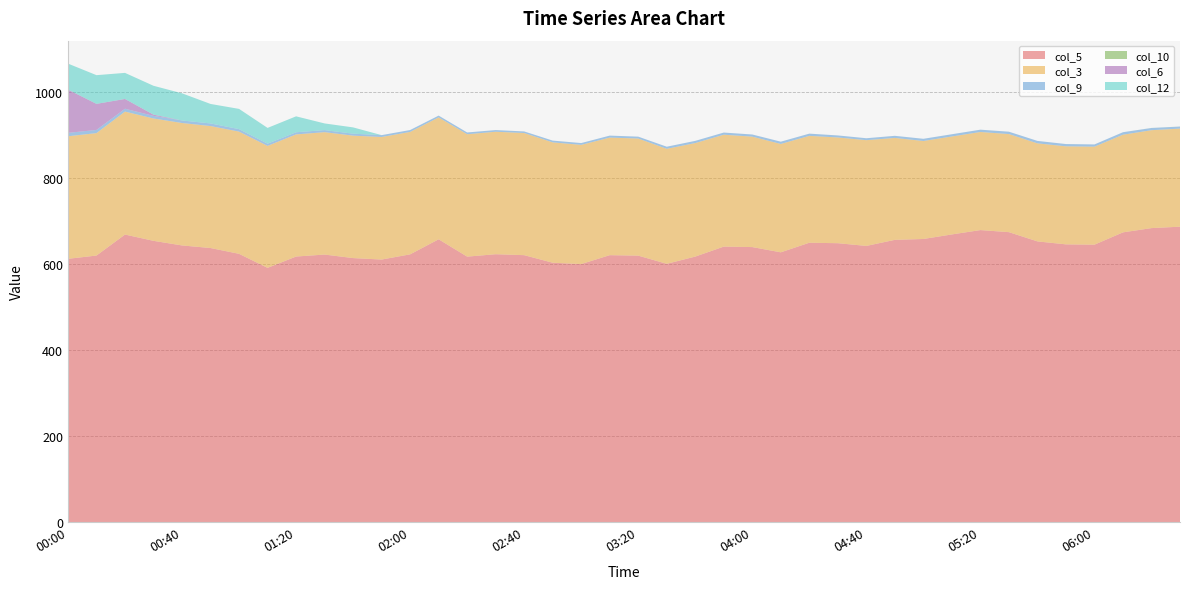

Reading left to right, what are all the values shown in this chart?

col_5: 611.9	619.5	668.3	653.7	643.0	637.0	623.5	590.9	617.2	621.8	613.6	610.2	622.3	657.3	617.0	622.6	620.4	602.8	599.7	620.4	619.3	600.3	617.1	640.3	639.2	627.0	649.3	648.2	641.9	656.0	658.0	668.6	678.7	673.9	652.4	645.5	644.8	673.4	683.3	686.6
col_3: 284.9	284.6	285.8	284.4	284.6	283.5	284.1	283.5	283.9	284.5	284.6	284.9	284.6	283.3	284.5	284.7	283.9	279.8	277.1	273.3	272.2	267.3	263.9	260.1	256.7	251.9	248.4	245.8	245.8	236.9	227.8	227.7	228.0	228.0	227.9	227.9	227.8	227.0	227.6	228.0
col_9: 7.9	7.4	6.7	6.1	5.9	6.1	5.8	5.2	5.0	4.8	4.6	4.3	4.4	4.2	4.1	3.9	3.7	4.1	4.2	4.6	4.4	4.9	5.1	5.0	5.0	5.3	5.2	4.7	4.5	4.9	5.1	5.2	5.4	5.5	5.7	5.3	5.2	5.8	5.1	4.7
col_10: 0.0	0.0	0.0	0.0	0.0	0.0	0.0	0.0	0.0	0.0	0.0	0.0	0.0	0.0	0.0	0.0	0.0	0.0	0.0	0.0	0.0	0.0	0.0	0.0	0.0	0.0	0.0	0.0	0.0	0.0	0.0	0.0	0.0	0.0	0.0	0.0	0.0	0.0	0.1	0.1
col_6: 100.6	60.6	22.7	2.8	0.0	0.0	0.0	0.0	0.0	0.0	0.0	0.0	0.0	0.0	0.0	0.0	0.0	0.0	0.0	0.0	0.0	0.0	0.0	0.0	0.0	0.0	0.0	0.0	0.0	0.0	0.0	0.0	0.0	0.0	0.0	0.0	0.0	0.0	0.0	0.0
col_12: 60.4	66.7	60.6	67.1	63.1	45.3	47.0	36.6	37.0	15.5	14.6	0.0	0.0	0.0	0.0	0.0	0.0	0.0	0.0	0.0	0.0	0.0	0.0	0.0	0.0	0.0	0.0	0.0	0.0	0.0	0.0	0.0	0.0	0.0	0.0	0.0	0.0	0.0	0.0	0.0